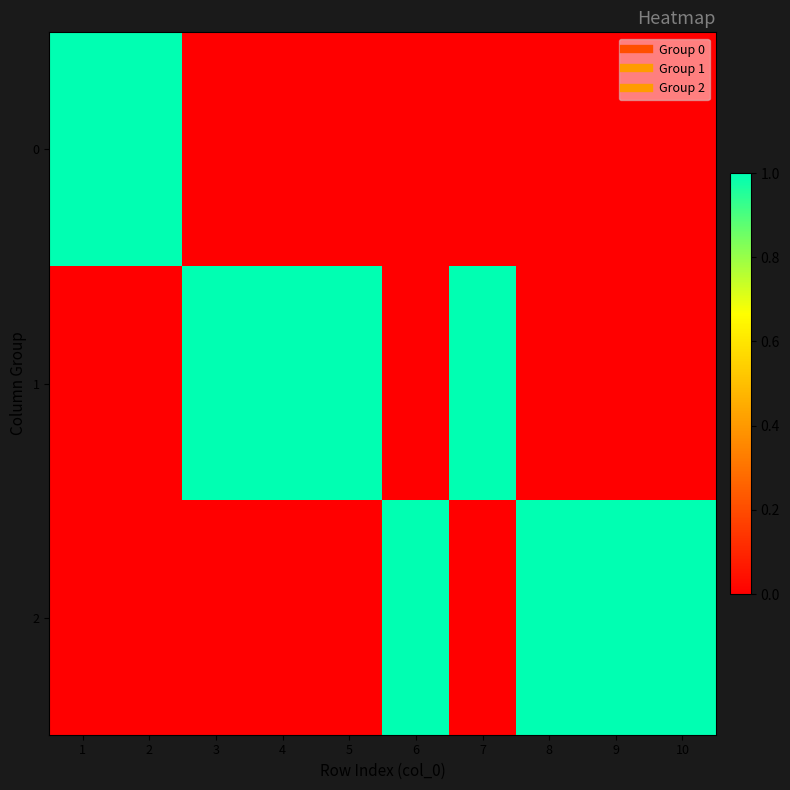

What is the total value across all series at 9?

1